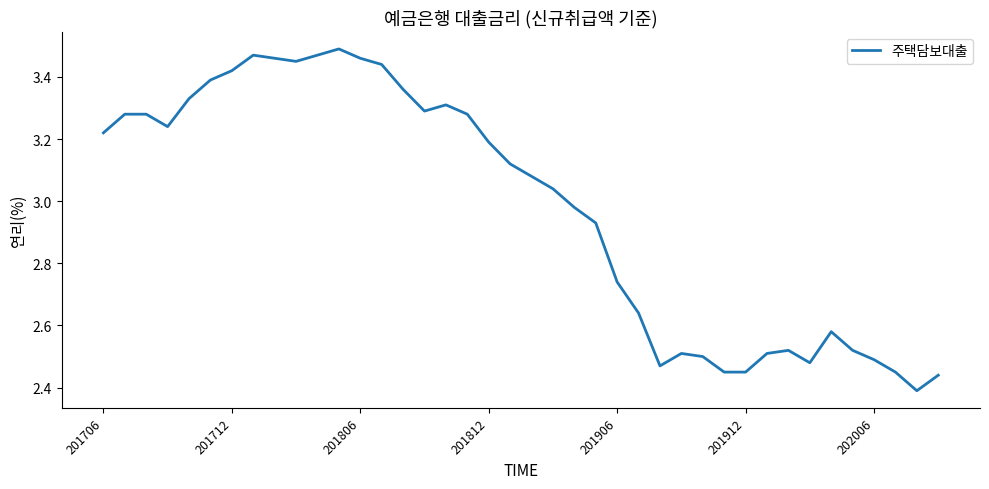

Where does the data first go above 3?

201706